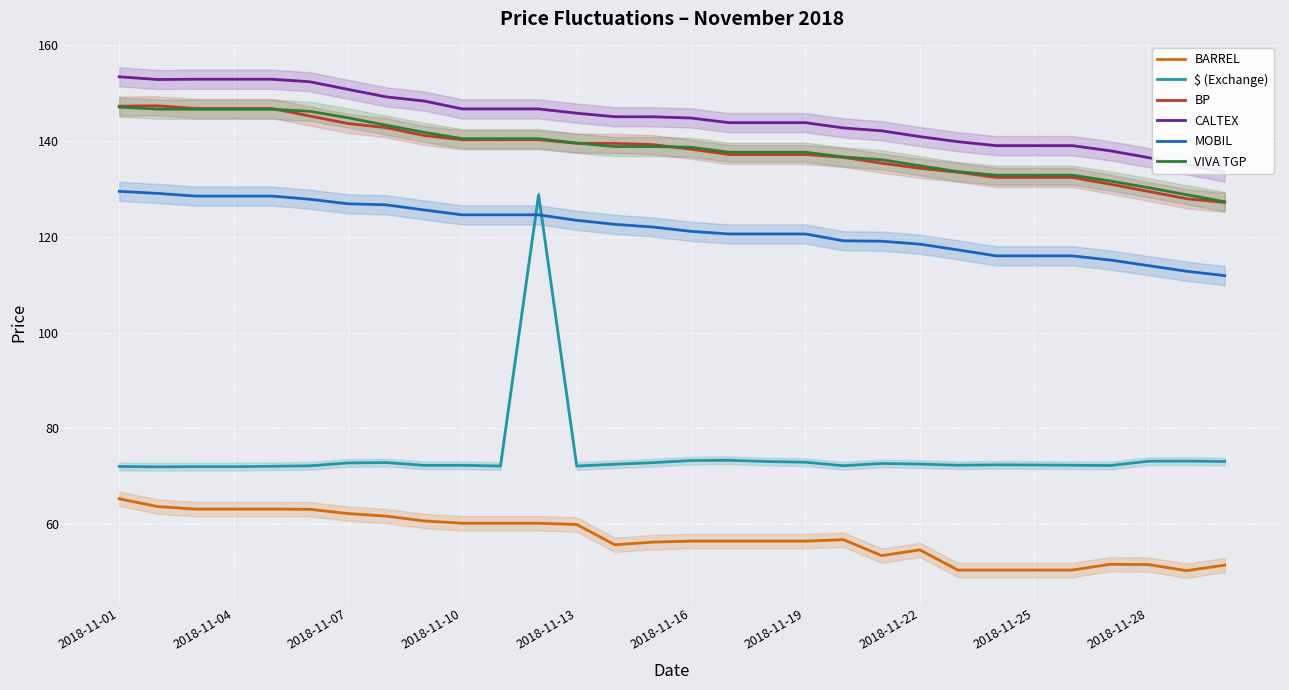

True or false: CALTEX has more than 0 interior local peaks.

False